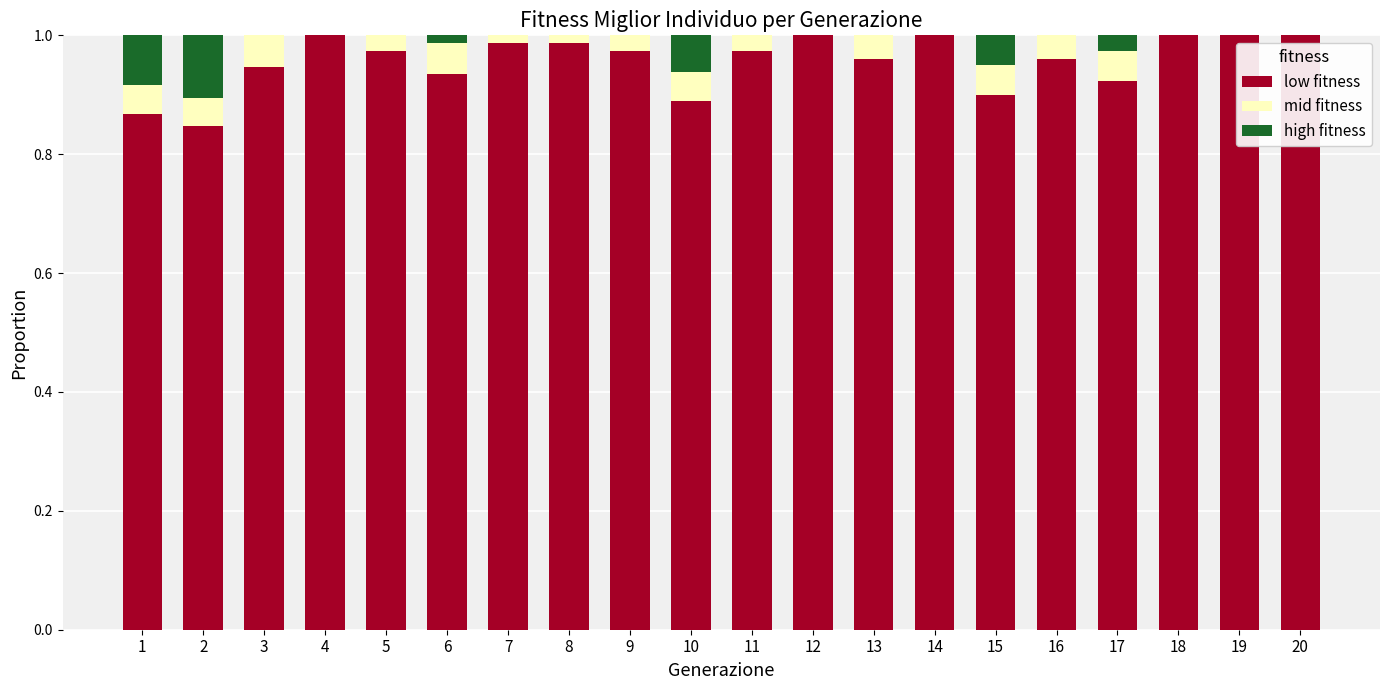

The low fitness series shows 1.4 at 10. True or false?

False